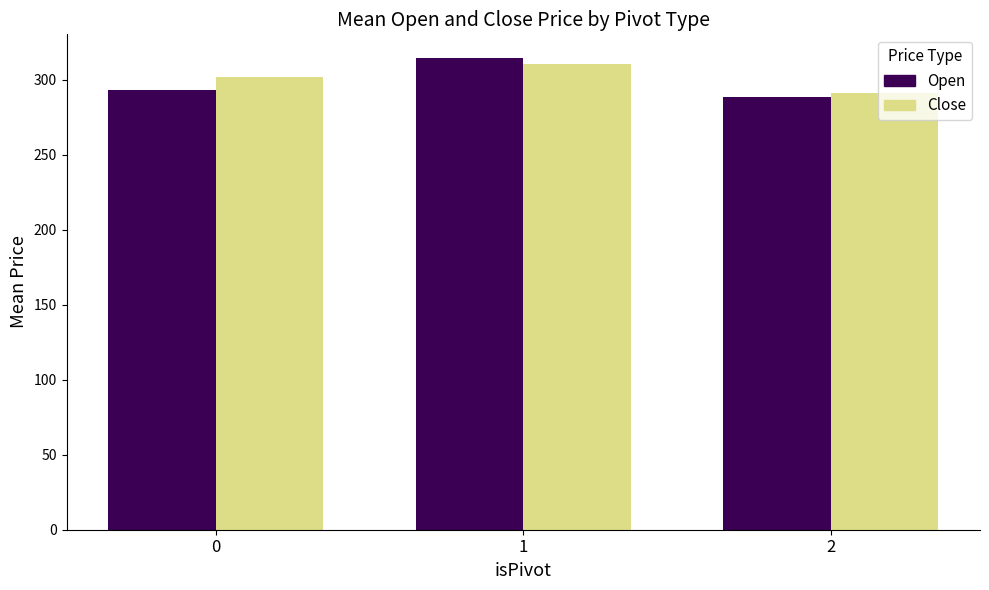

At which category is the sum across all series the highest?

1